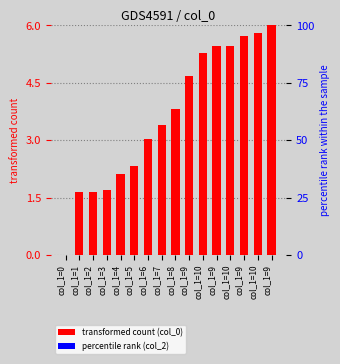

What is the label of the 9th bar from the left?

col_1=8